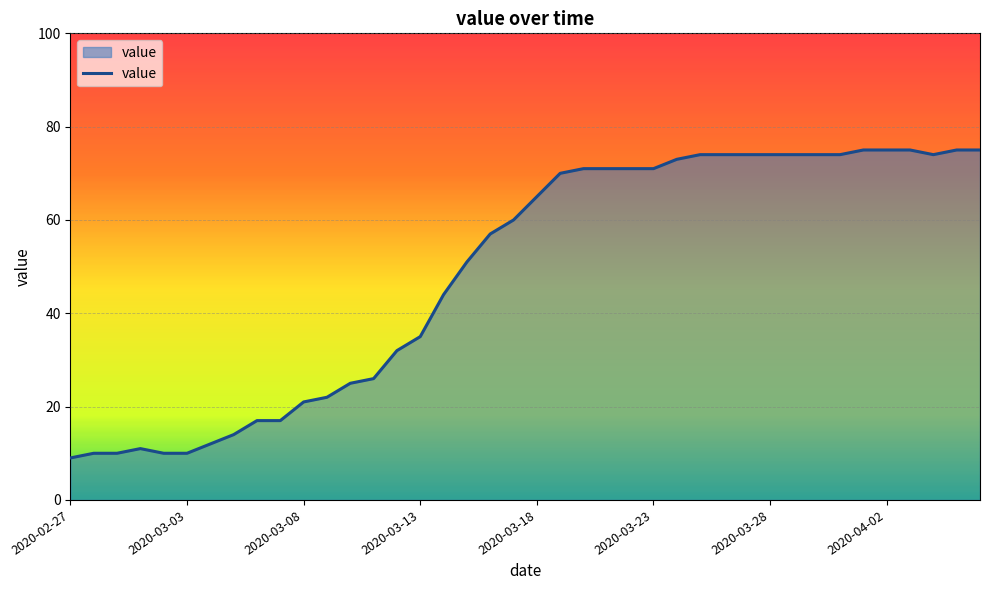

How many values are below 65?

20